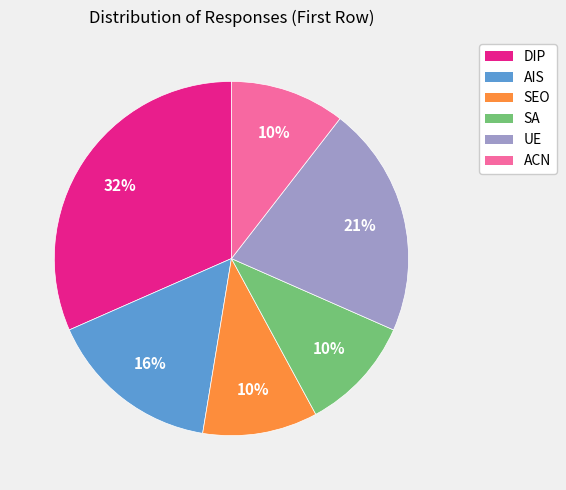

To the nearest percent, what is the difference between the ACN and UE slice percentages?

11%